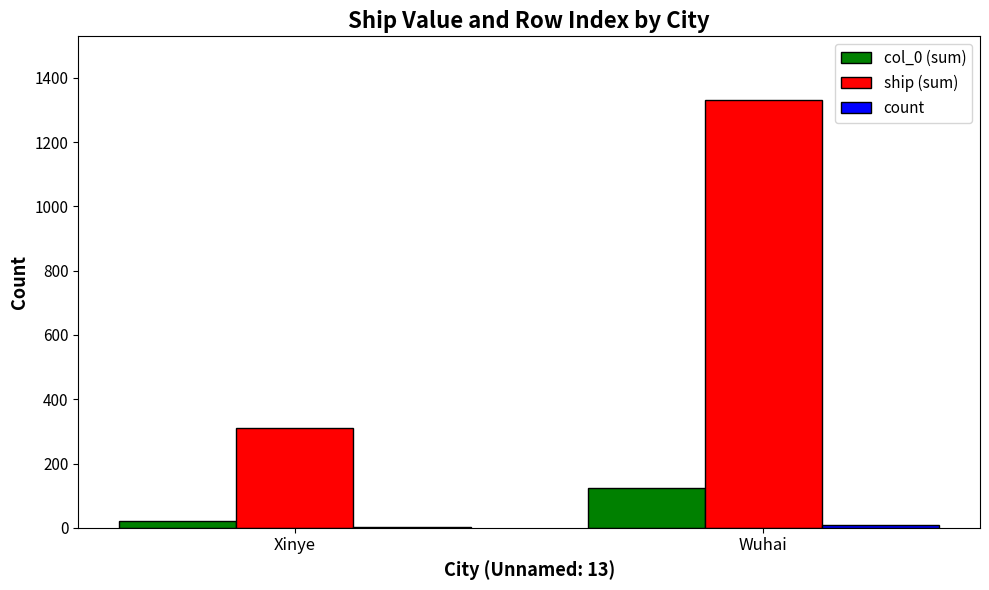

At which label does ship (sum) reach its peak?

Wuhai